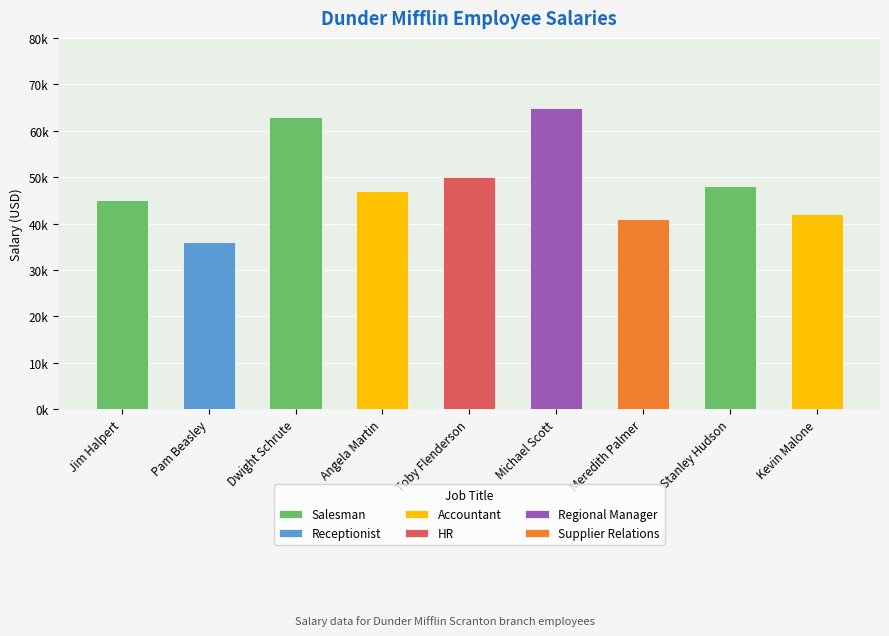

True or false: the data shows 48000 at Stanley Hudson.

True